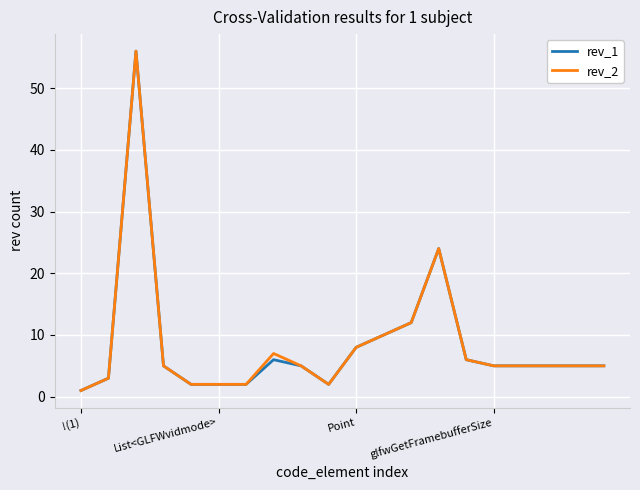

What is the maximum value shown in the chart?

56